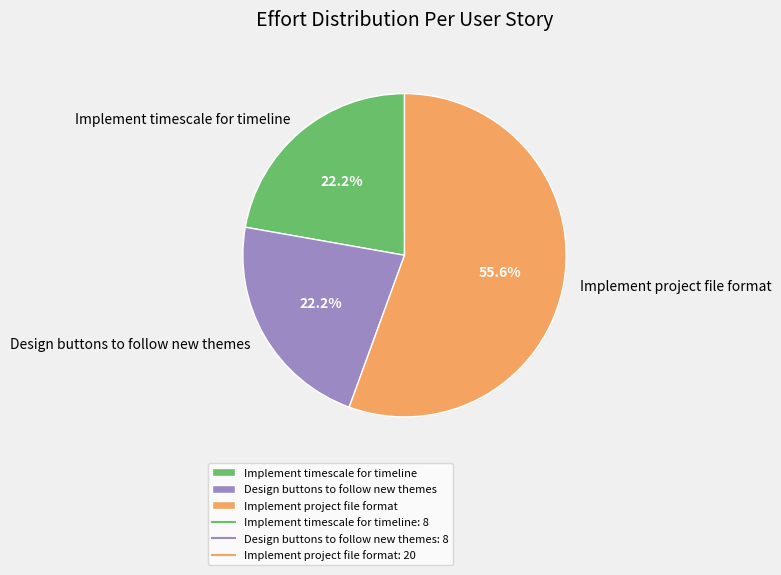

Between Implement project file format and Design buttons to follow new themes, which is larger?

Implement project file format